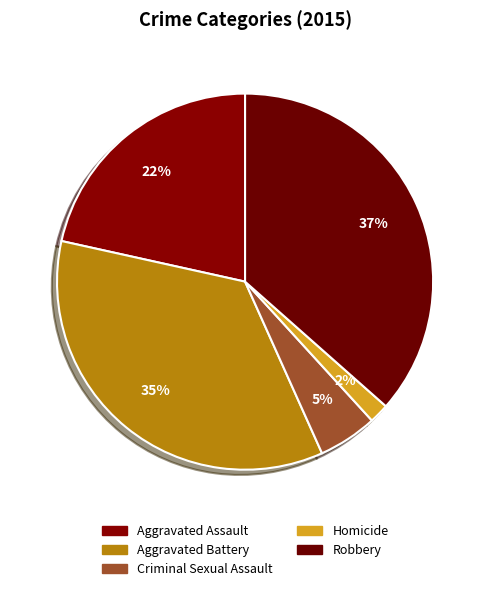

What is the ratio of the value at Robbery to the value at Homicide?

21.6